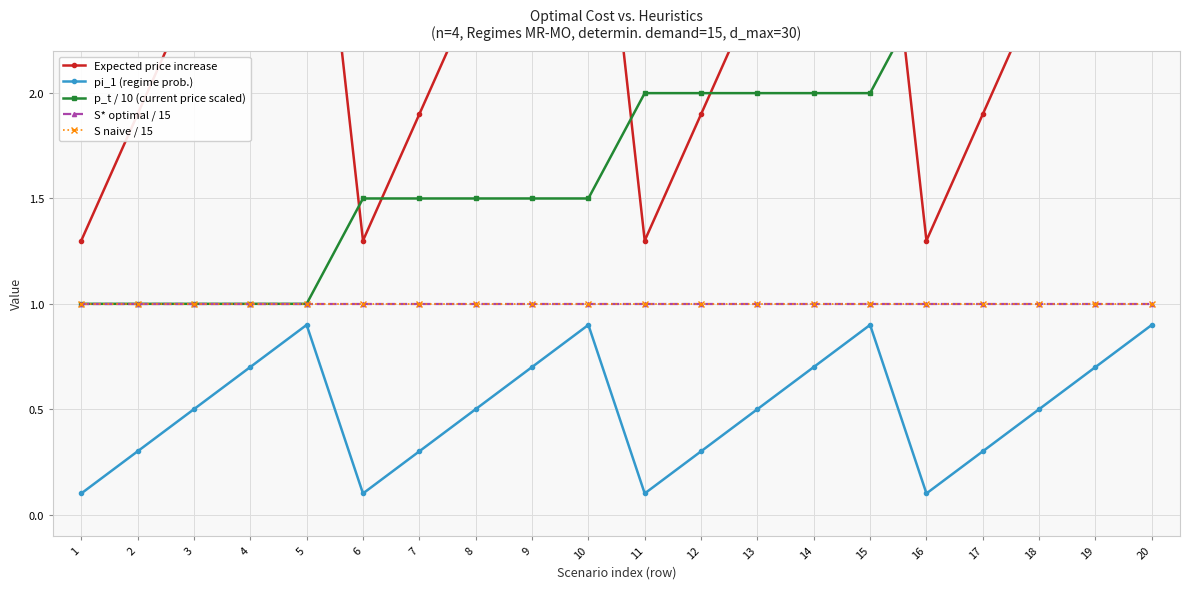

Does the chart have visible grid lines?

Yes